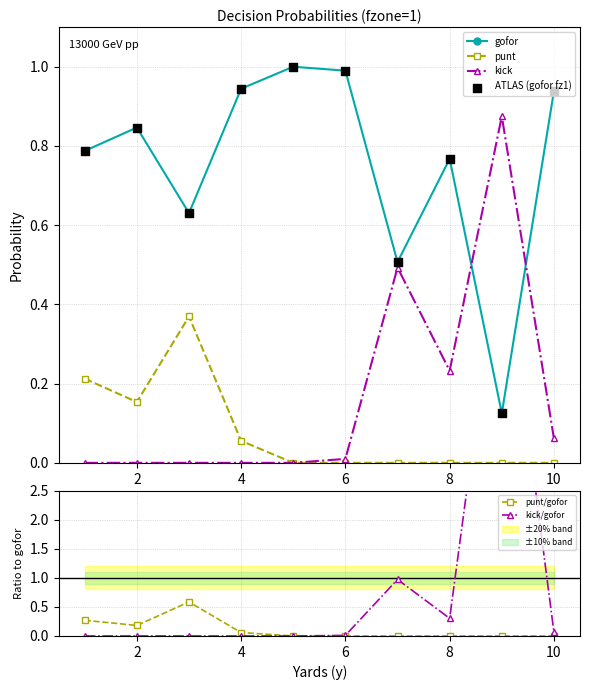

Which series contains the lowest Y value?

punt